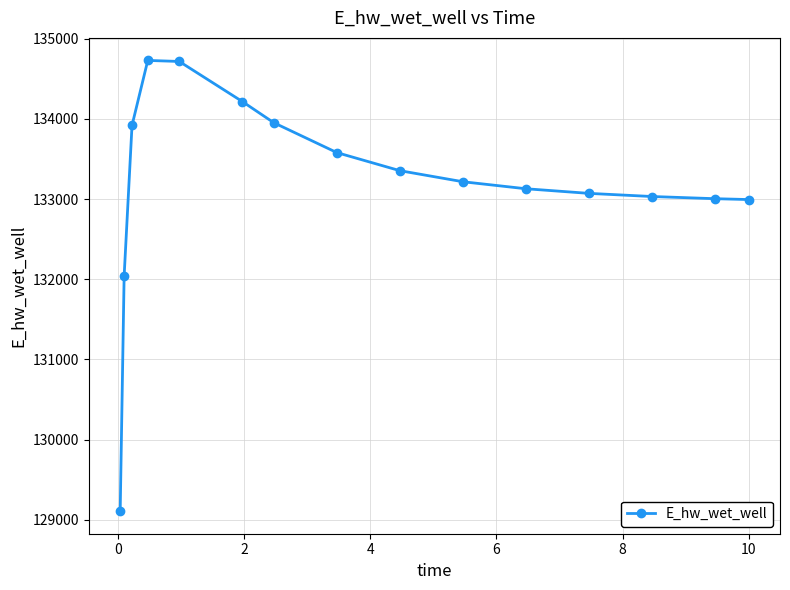

What is the value of the 3rd point from the left?

133918.0